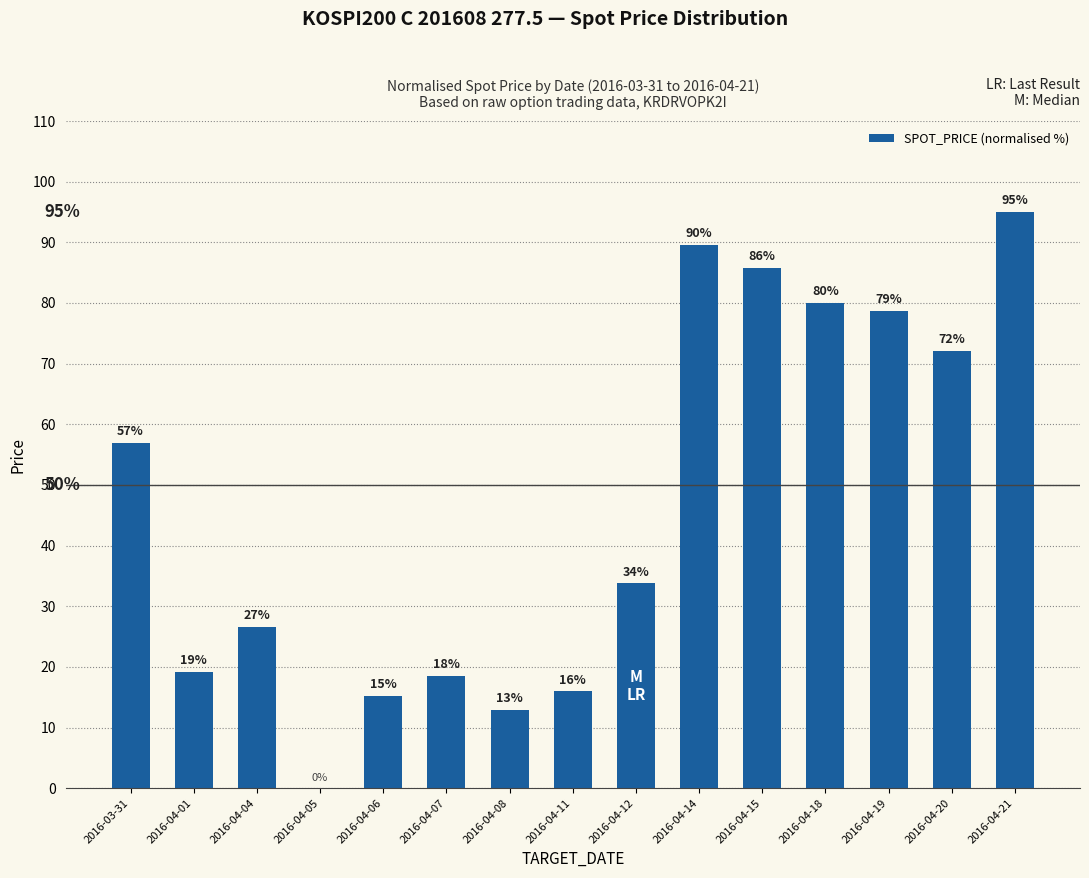

At which category does the chart reach its peak across all series?

2016-04-21